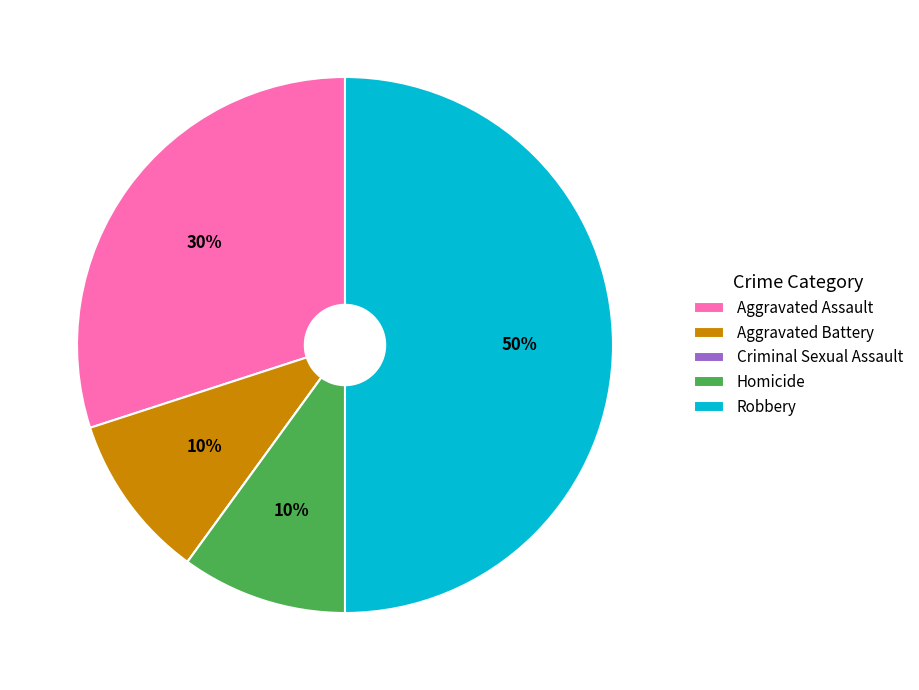

The Aggravated Assault slice represents 30% of the pie. True or false?

True